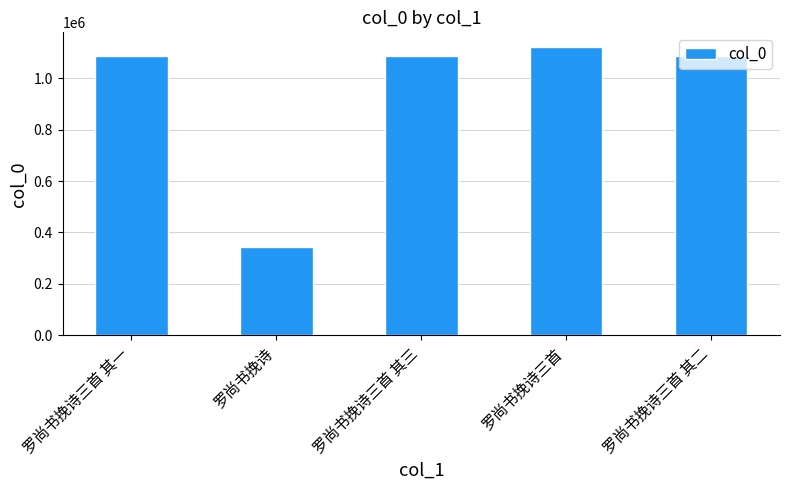

What value does the data have at 罗尚书挽诗三首 其二, to the nearest 50?

1087150